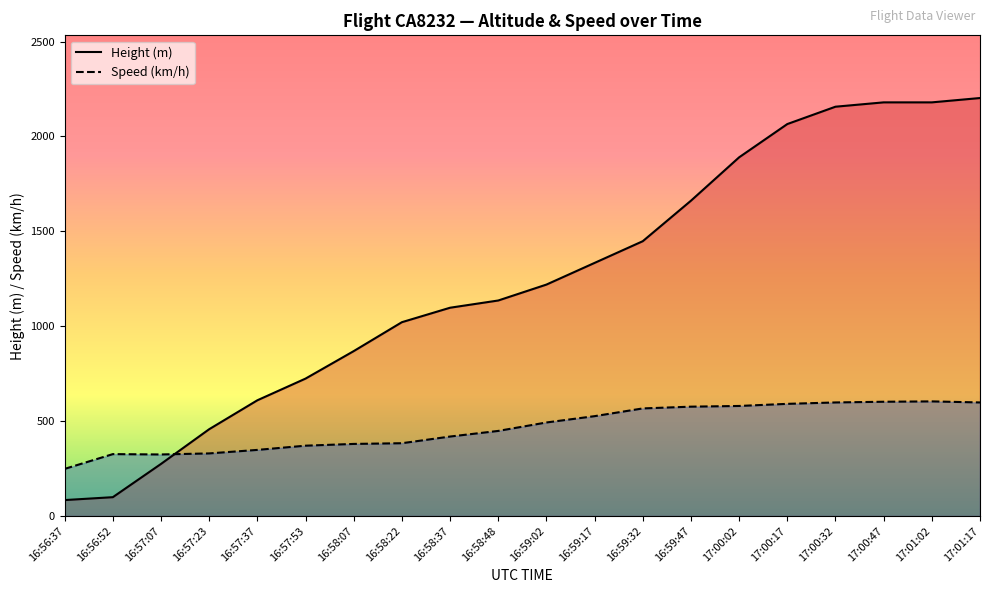

What is the sum of all Speed values?

9310.0